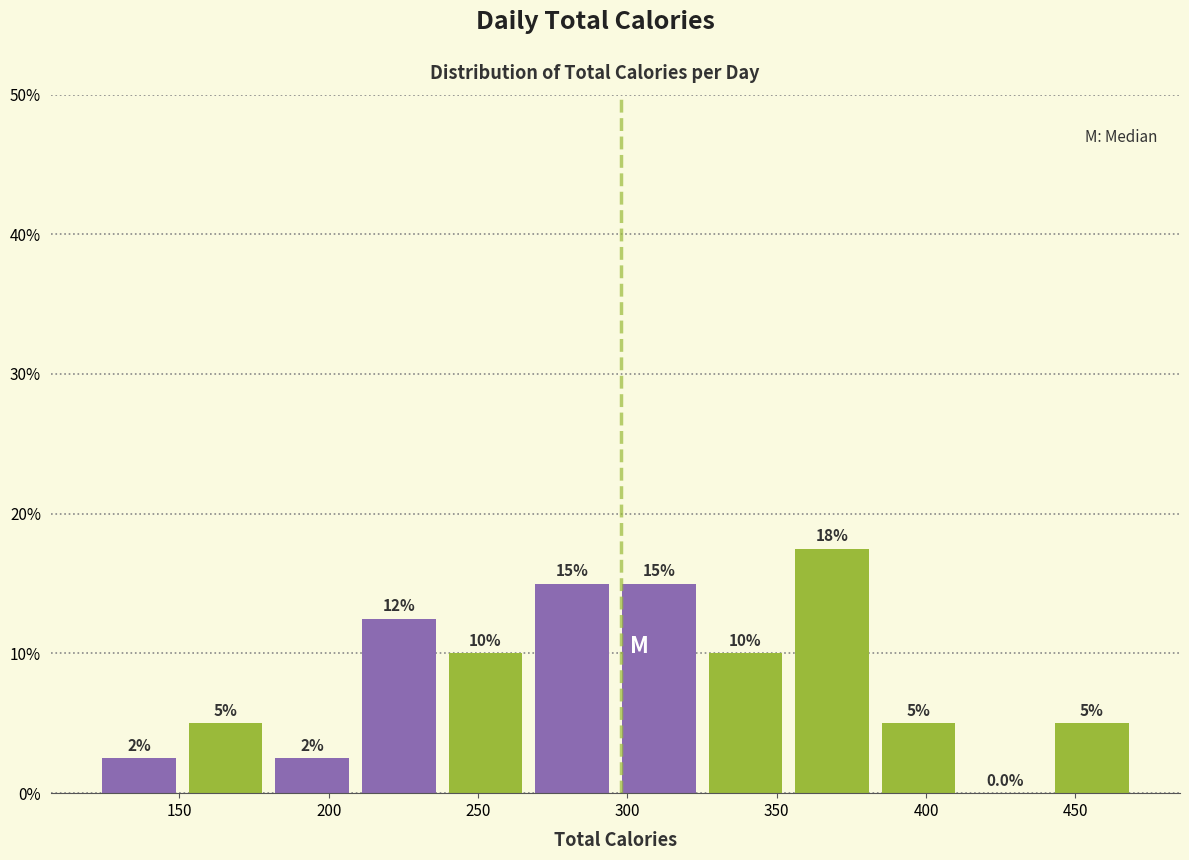

Over which range of the x-axis is the bar tallest?

354 to 383